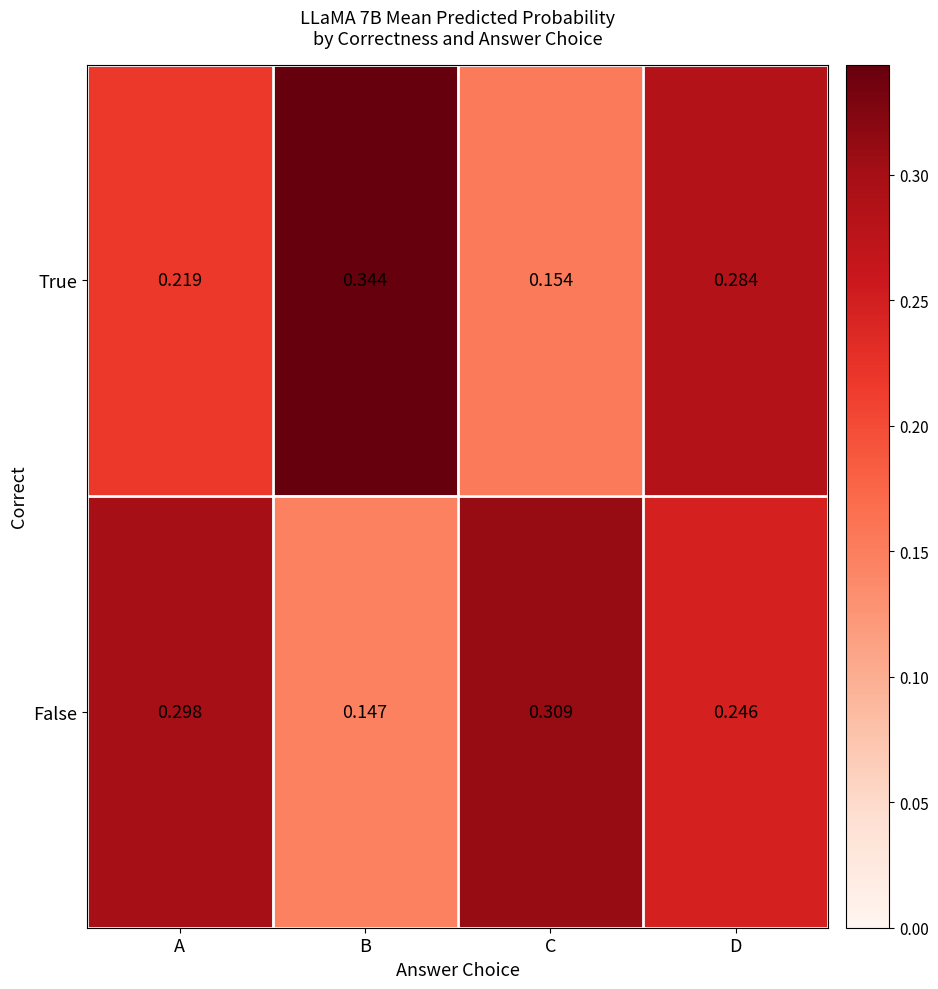

Which series has the largest range (max minus min)?

True